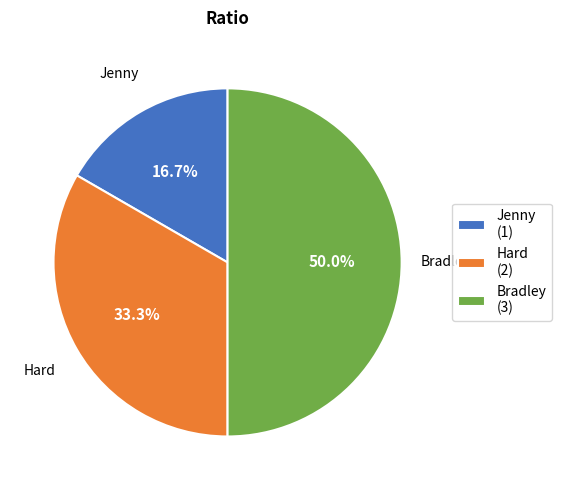

True or false: Bradley accounts for 50% of the total.

True